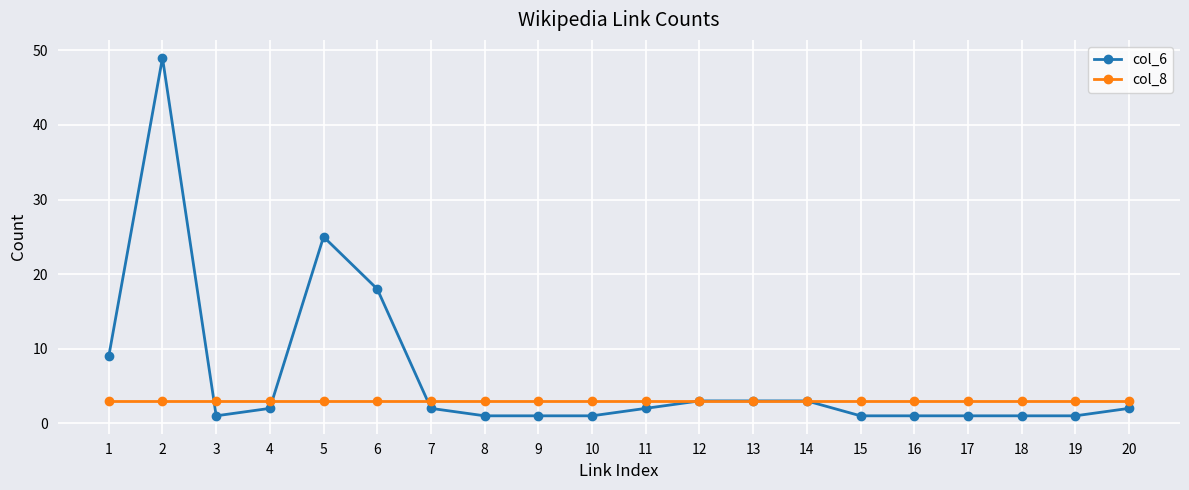

What is the spread (max minus min) of values at 7?

1